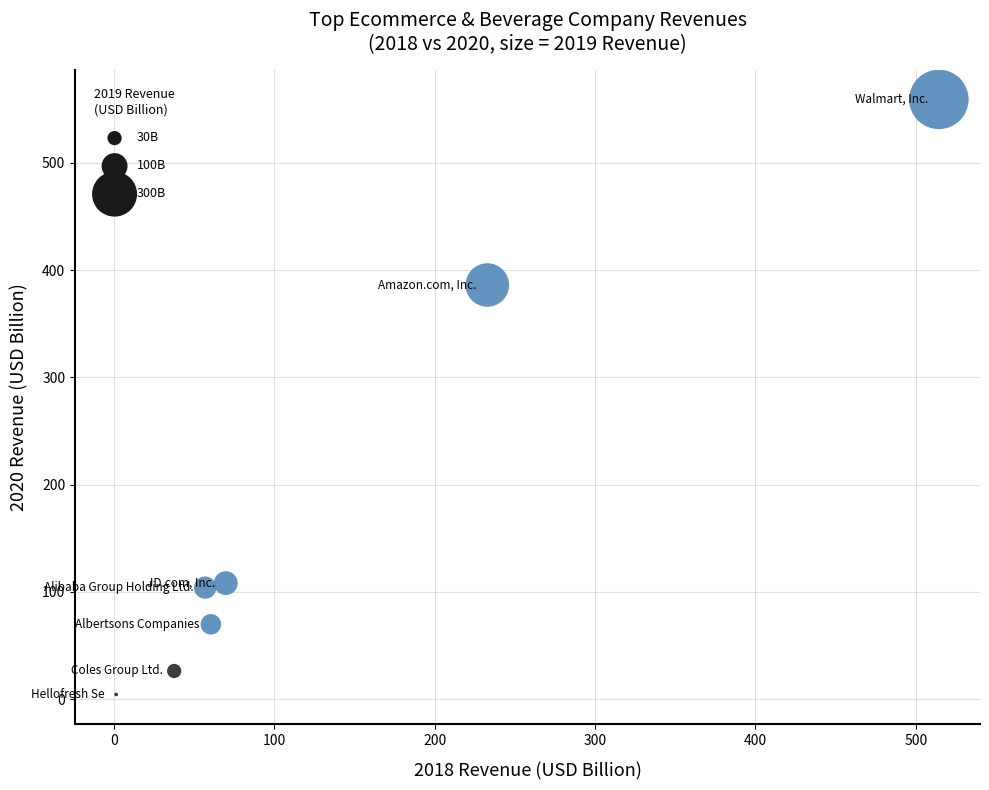

What is the range of Y values (max minus min)?

554.9